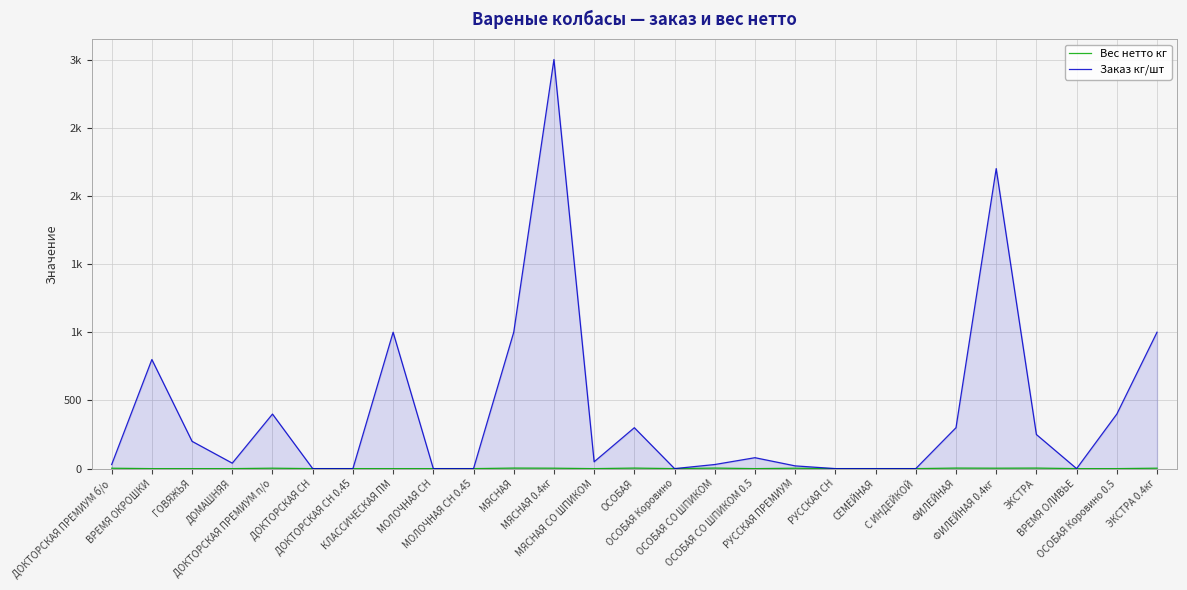

At which label is Заказ кг/шт closest to 1500?

КЛАССИЧЕСКАЯ ПМ